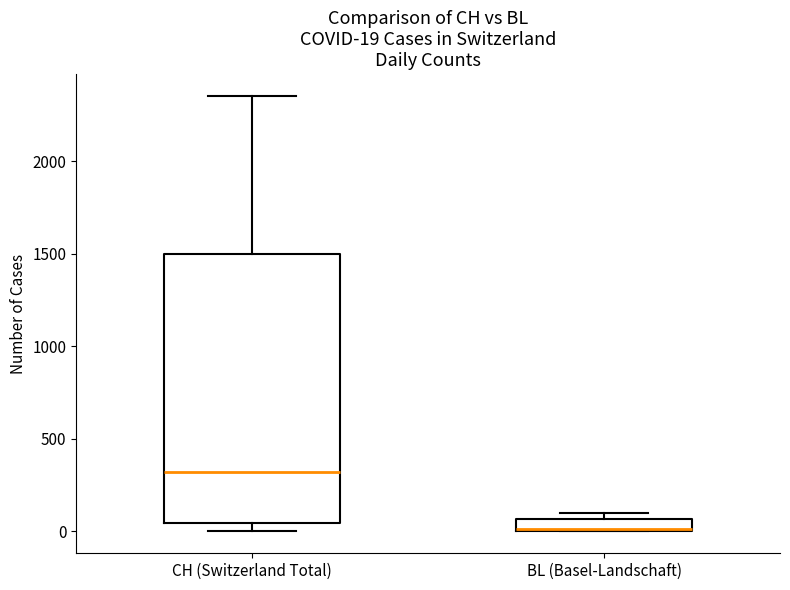

Which box's median line is the lowest?

BL (Basel-Landschaft)